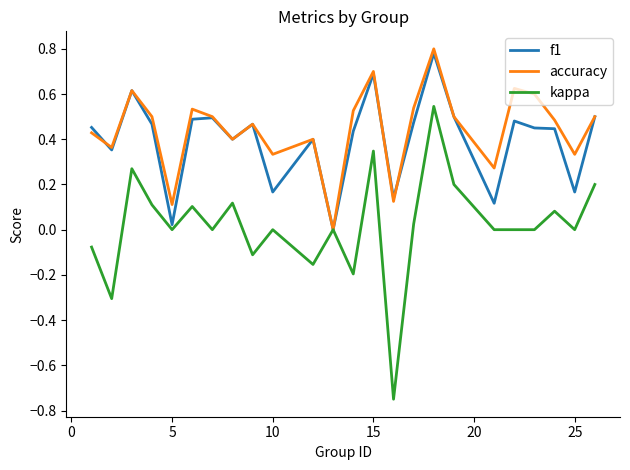

In accuracy, how many points are higher than both neighbors (excluding endpoints)?

7